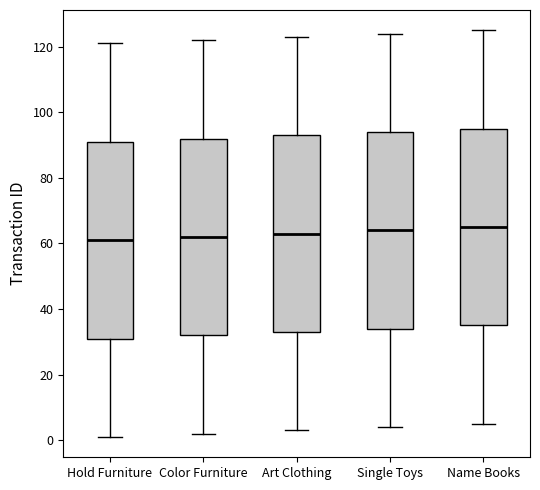

Reading left to right, transcribe this box plot: for each box, give where its median line is, the range the box spans, and where its two whiskers end, as read against the y-axis. The values are not printed on the chart, so give them approximately, as read against the axis.

Hold Furniture: median 62, box 32 to 92, whiskers 2 to 122
Color Furniture: median 62, box 32 to 92, whiskers 2 to 122
Art Clothing: median 64, box 34 to 94, whiskers 4 to 124
Single Toys: median 64, box 34 to 94, whiskers 4 to 124
Name Books: median 66, box 36 to 96, whiskers 6 to 126